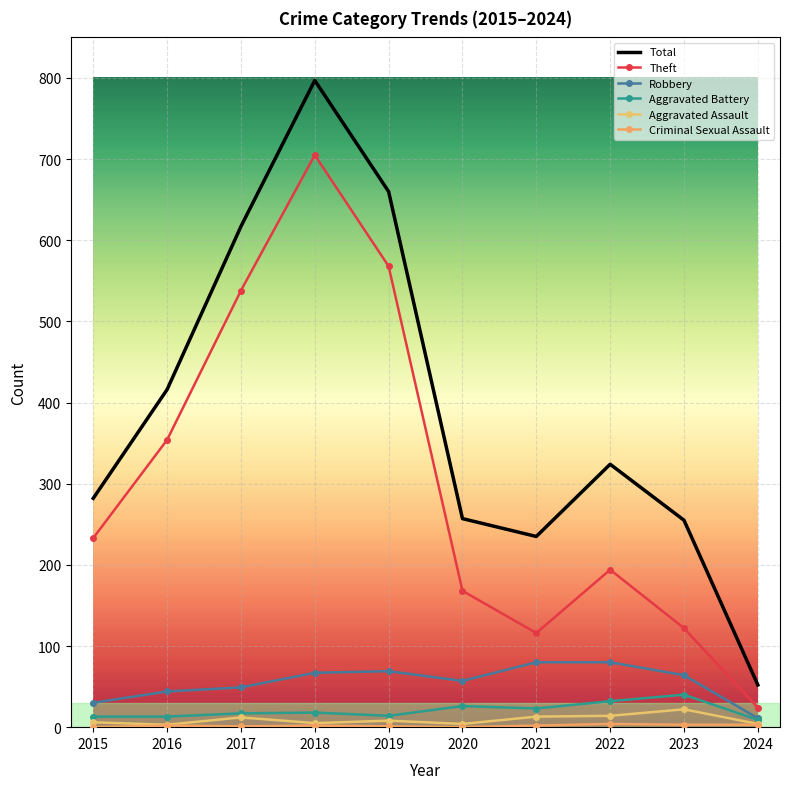

Is it true that Theft equals 776 at 2019?

False